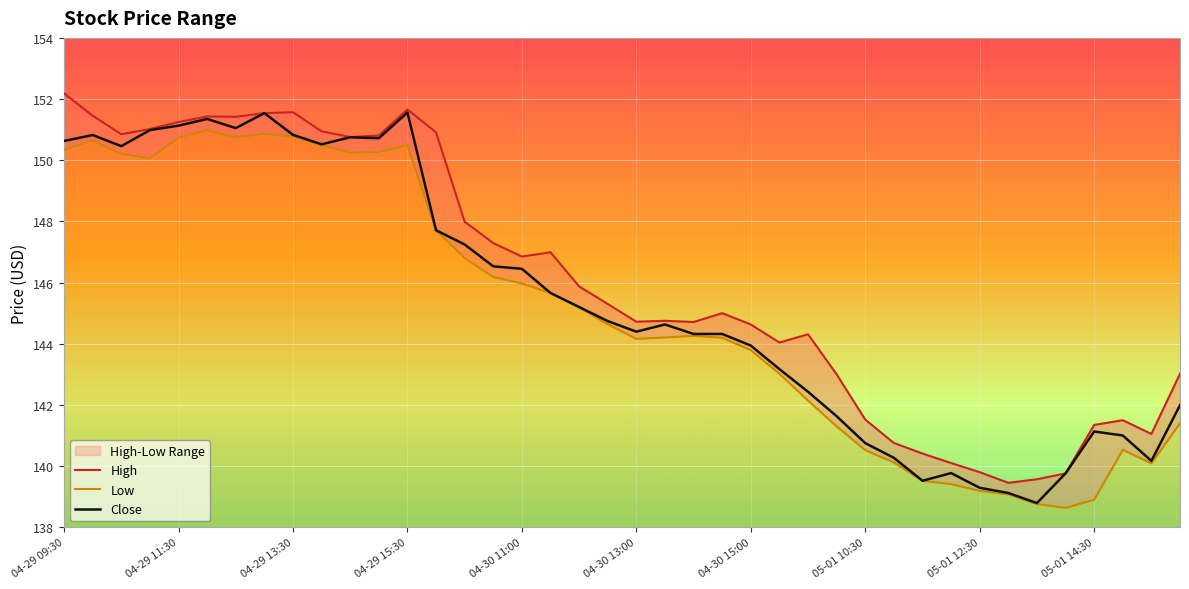

True or false: Close has a value of 29.3 at 04-30 11:00.

False